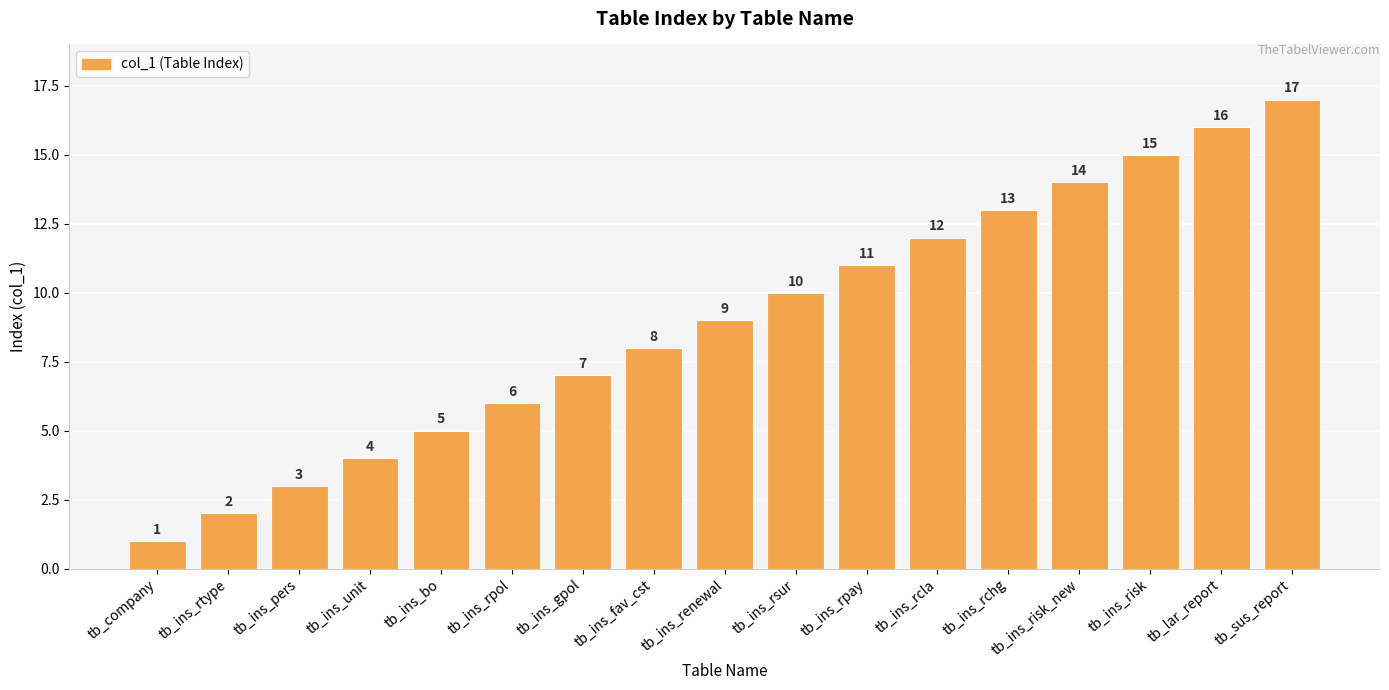

The chart shows a value of 17 at tb_sus_report. True or false?

True